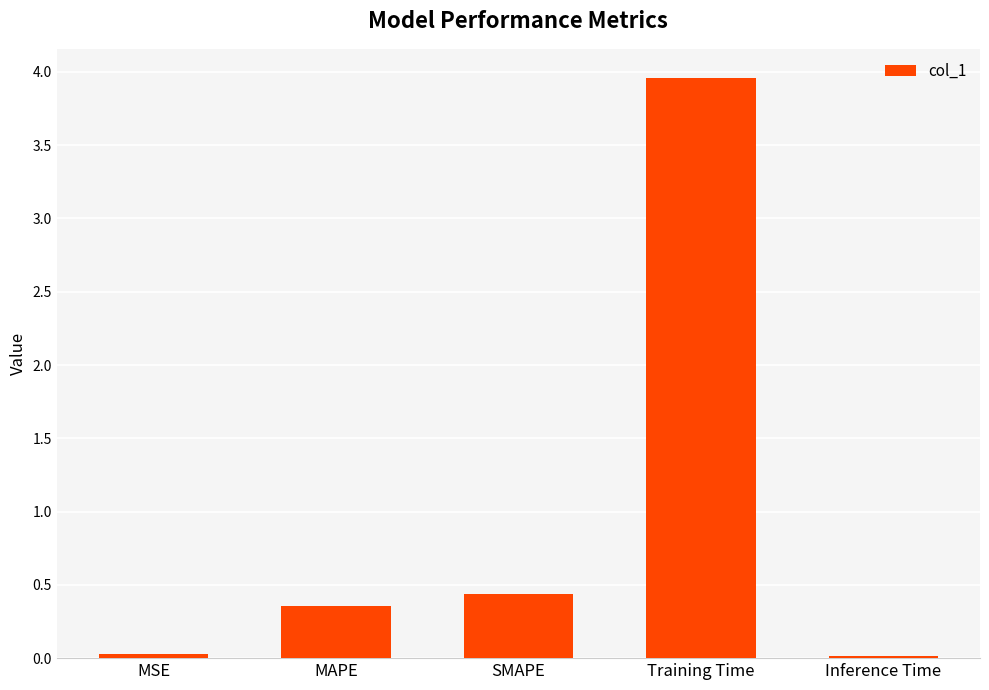

What is the difference between the values at MSE and MAPE?

0.3